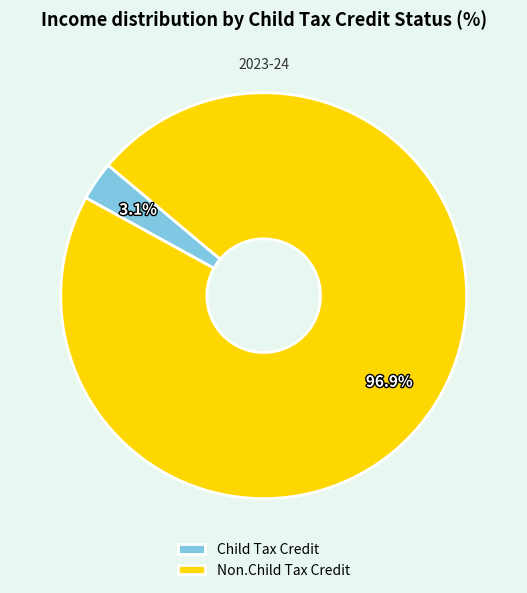

Which has a higher value, Child Tax Credit or Non.Child Tax Credit?

Non.Child Tax Credit